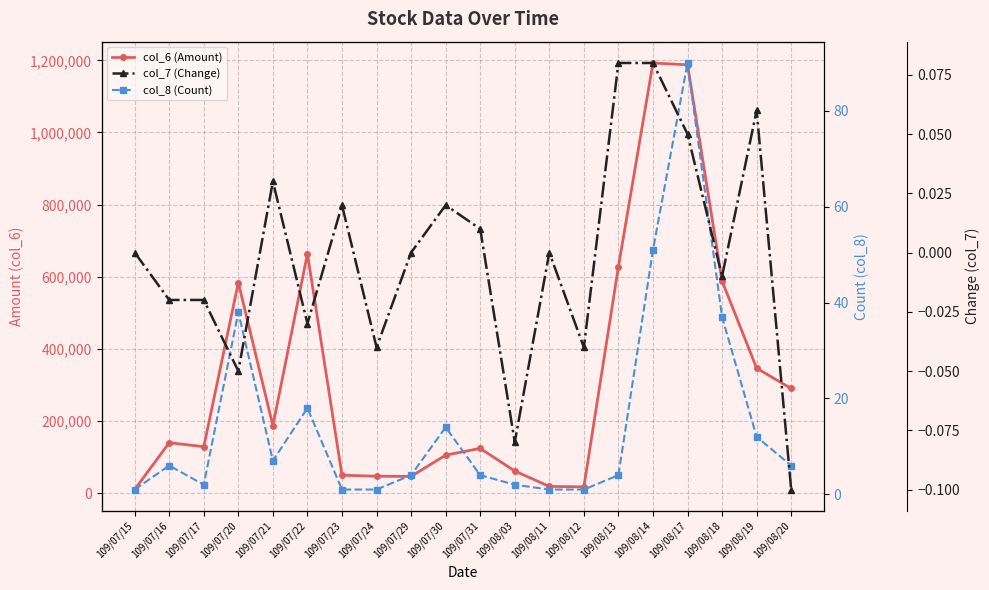

What is the highest value of the col_7 (Change) series?

0.1